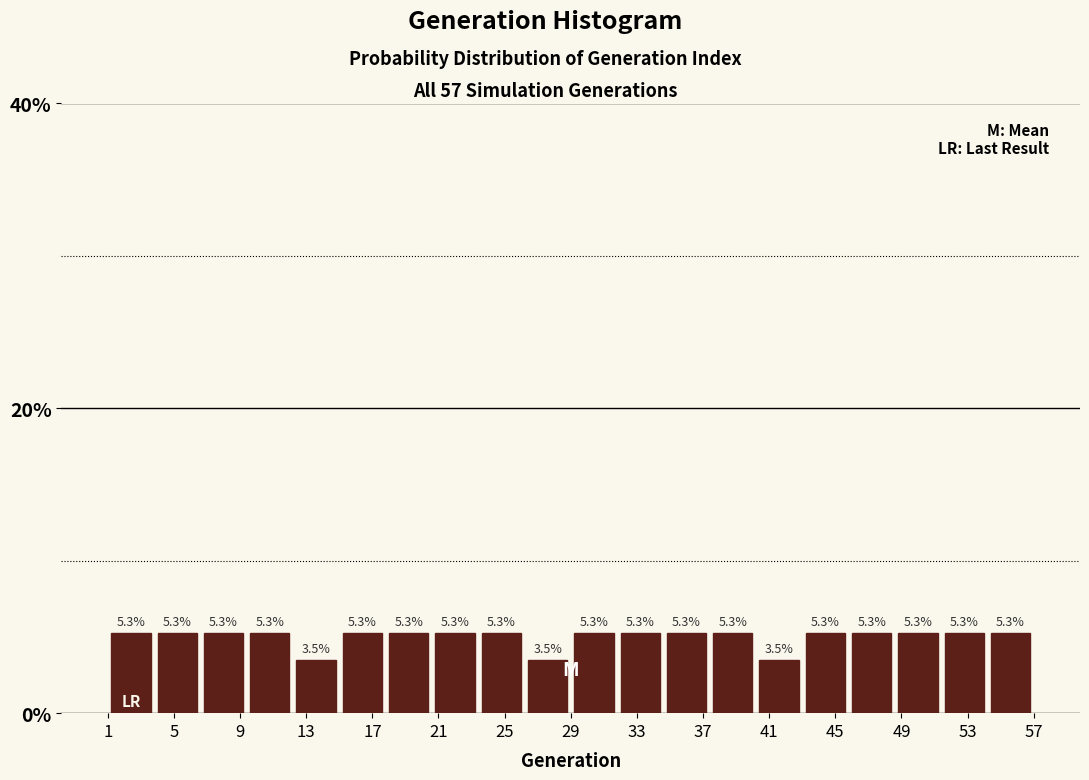

What is the height of the bar covering 54.2 to 57.0 on the x-axis? The bar edges are not printed on the chart, so give them approximately, as read against the axis.

5.3